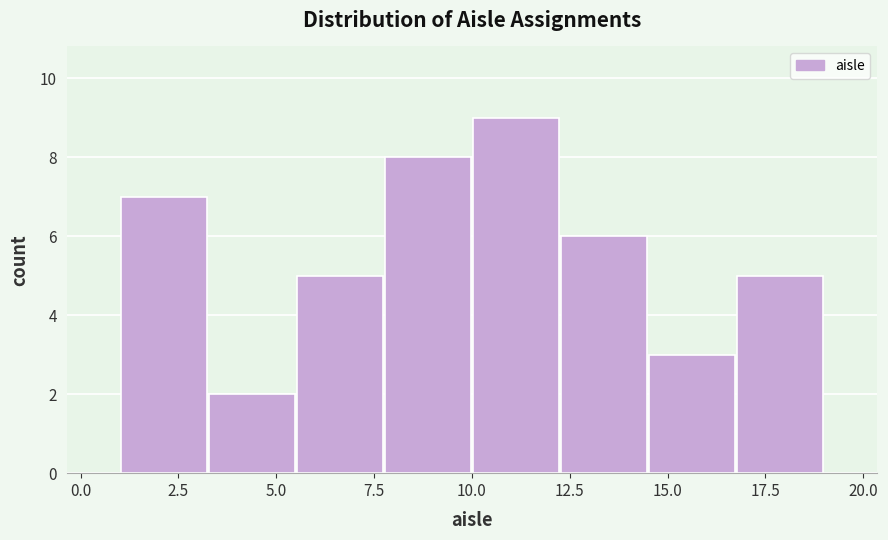

Reading left to right, list every bar in this chart as the range it spans on the x-axis followed by its height. Neither the bar edges nor the heights are printed on the chart, so give them approximately, as read against the axes.

1.00 to 3.25: 7
3.25 to 5.50: 2
5.50 to 7.75: 5
7.75 to 10.00: 8
10.00 to 12.25: 9
12.25 to 14.50: 6
14.50 to 16.75: 3
16.75 to 19.00: 5